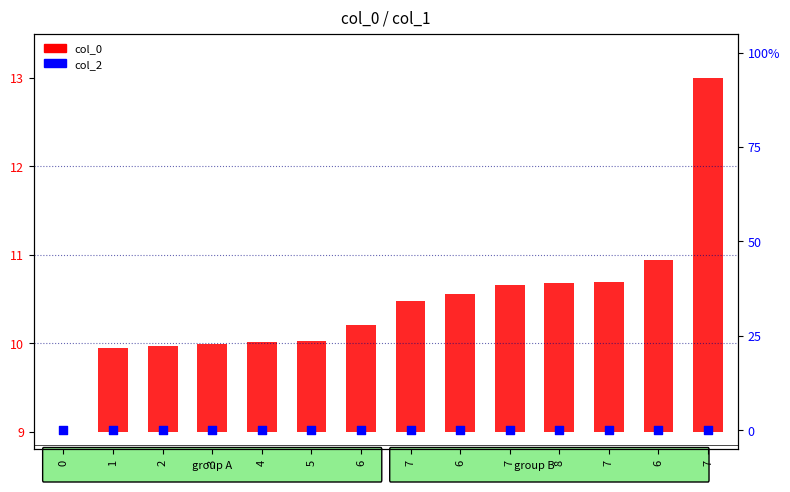

What is the total value across all series at 6?

1.2